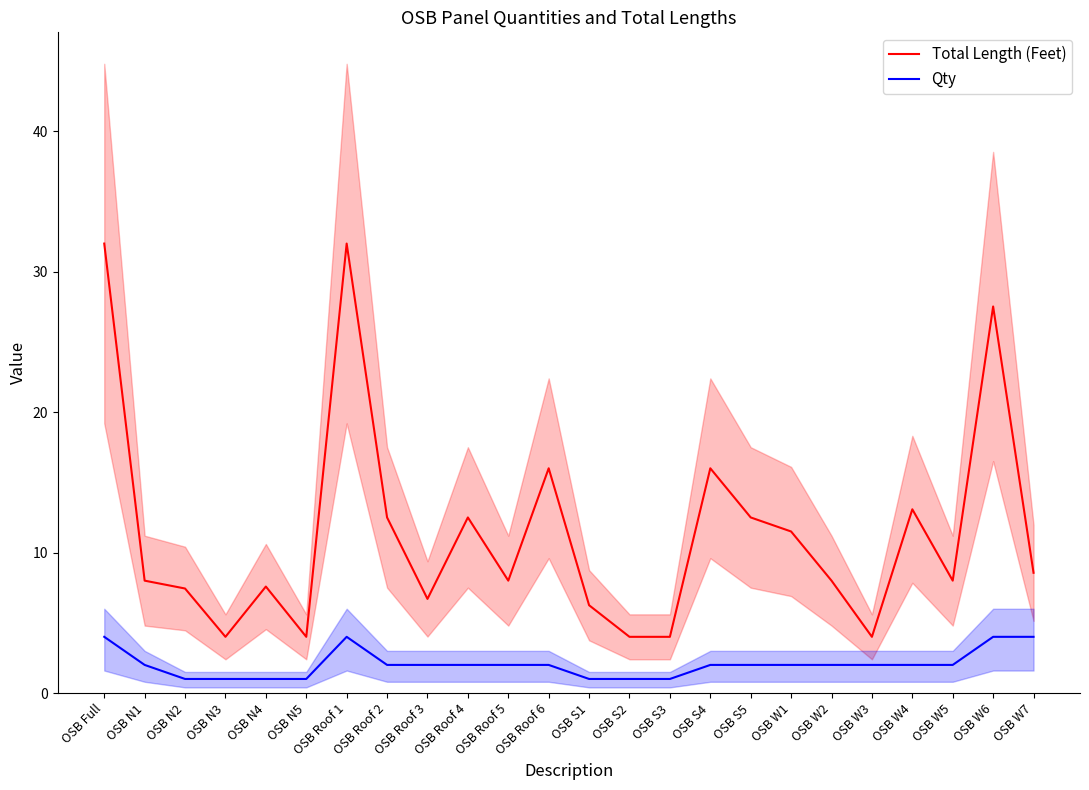

Which has a higher value, OSB W2 or OSB W5?

OSB W2